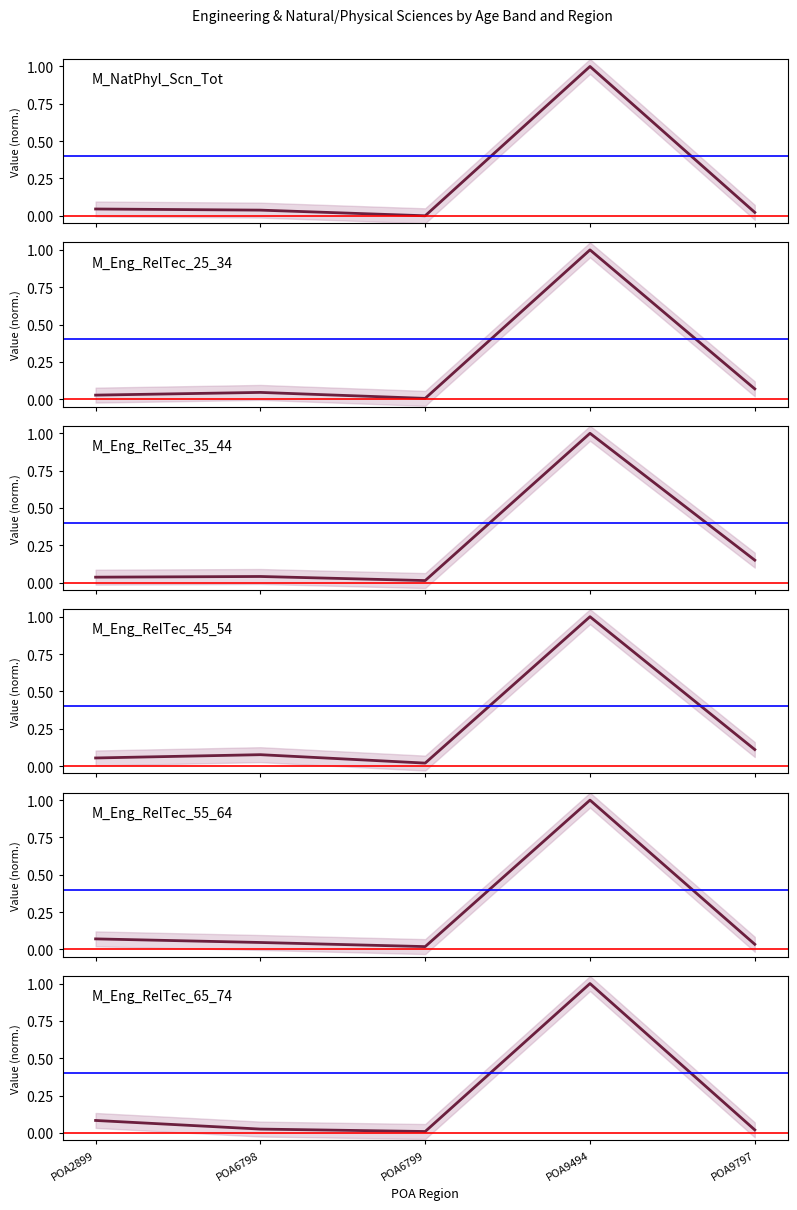

Is it true that M_Eng_RelTec_35_44 equals 0.6 at POA9494?

False